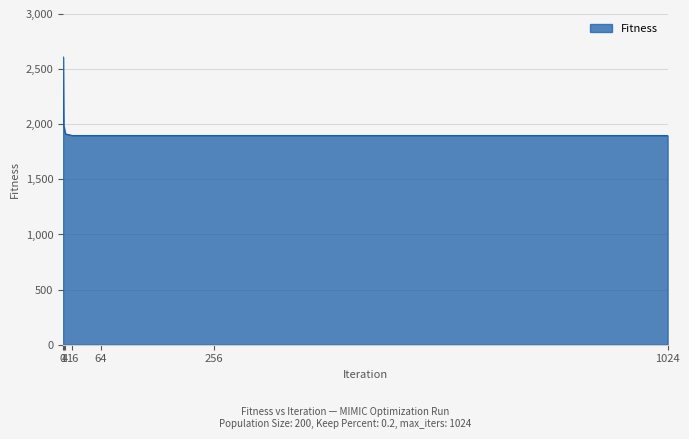

The chart shows a value of 2610.6 at 0. True or false?

True